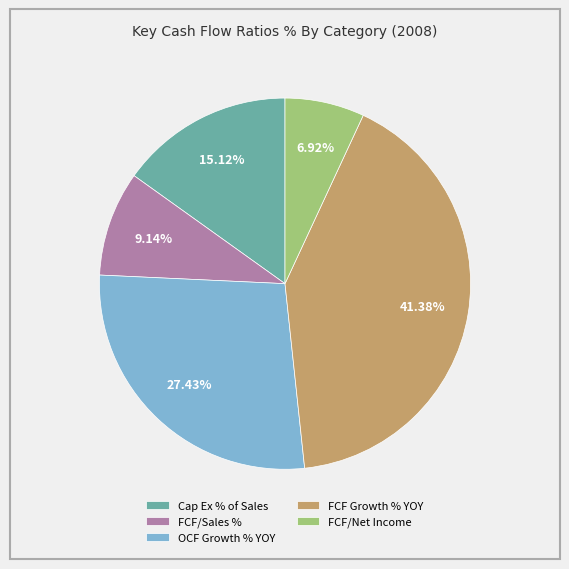

Rank the categories by value from highest to lowest.

FCF Growth % YOY, OCF Growth % YOY, Cap Ex % of Sales, FCF/Sales %, FCF/Net Income